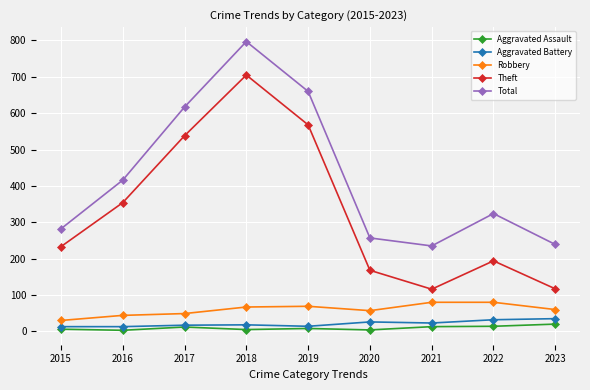

What is the difference between the highest and lowest values at 2019?

652